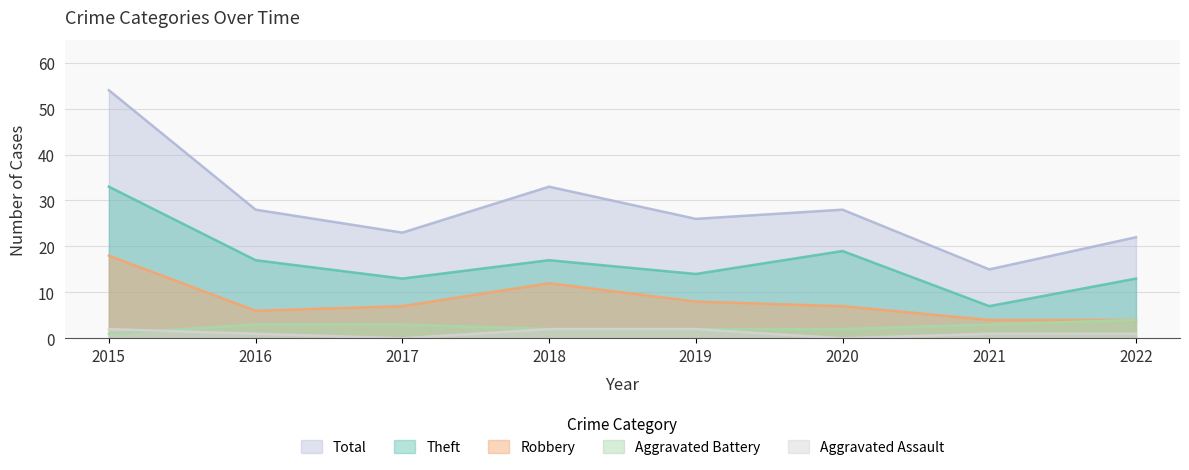

Reading left to right, what are all the values shown in this chart?

Aggravated Assault: 2	1	0	2	2	0	1	1
Aggravated Battery: 1	3	3	2	2	2	3	4
Robbery: 18	6	7	12	8	7	4	4
Theft: 33	17	13	17	14	19	7	13
Total: 54	28	23	33	26	28	15	22